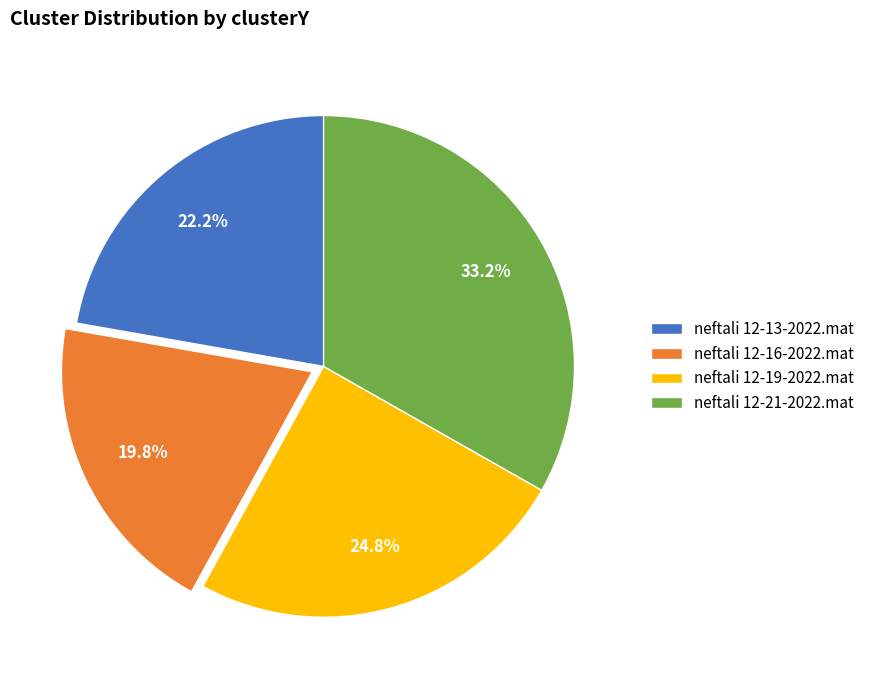

To the nearest percent, what is the average slice percentage?

25%